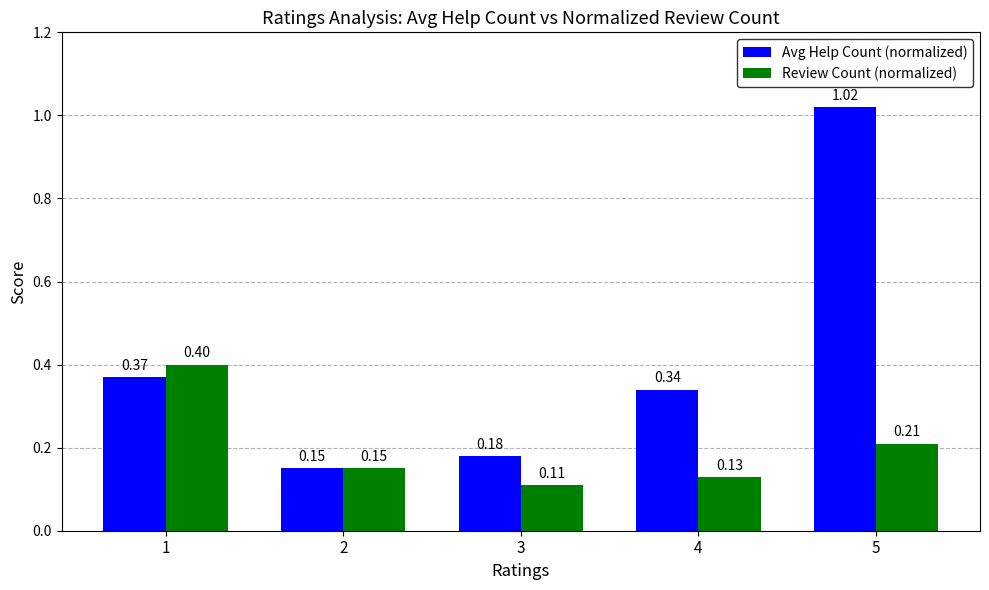

At which label is Avg Help Count (normalized) closest to 0?

2